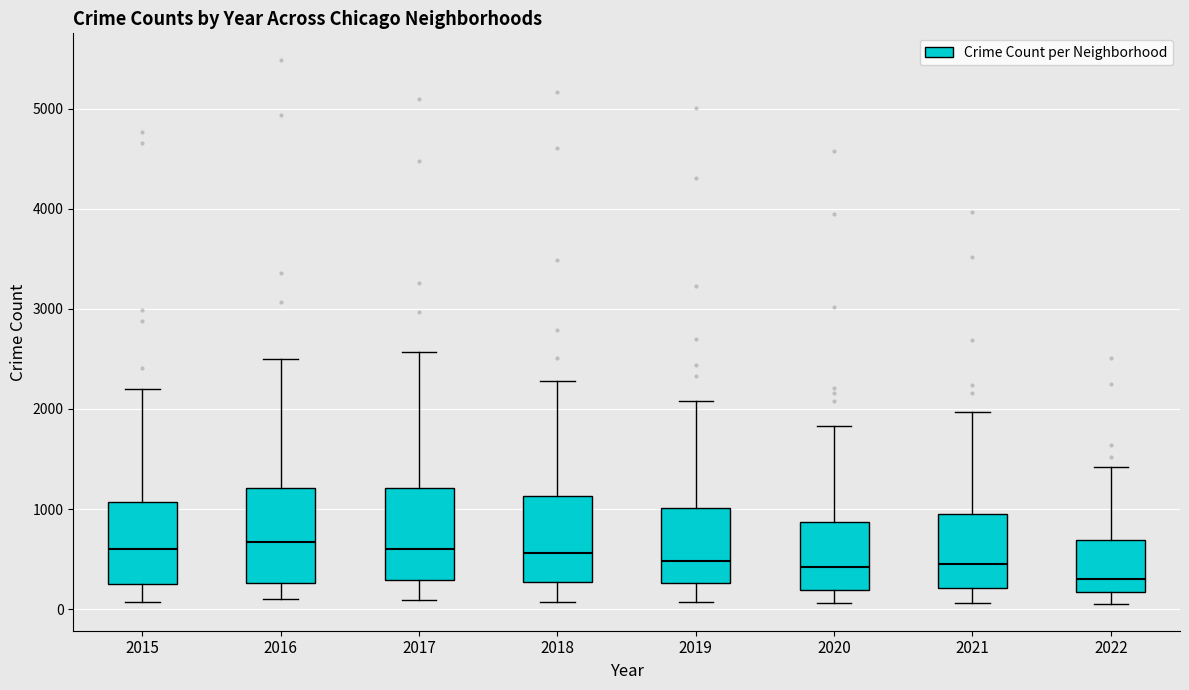

Reading left to right, read every box against the y-axis: the position of its median line, the range the box covers, and the ends of its whiskers. The values are not printed on the chart, so give them approximately, as read against the axis.

2015: median 600, box 300 to 1100, whiskers 100 to 2200
2016: median 700, box 300 to 1200, whiskers 100 to 2500
2017: median 600, box 300 to 1200, whiskers 100 to 2600
2018: median 600, box 300 to 1100, whiskers 100 to 2300
2019: median 500, box 300 to 1000, whiskers 100 to 2100
2020: median 400, box 200 to 900, whiskers 100 to 1800
2021: median 500, box 200 to 1000, whiskers 100 to 2000
2022: median 300, box 200 to 700, whiskers 100 to 1400